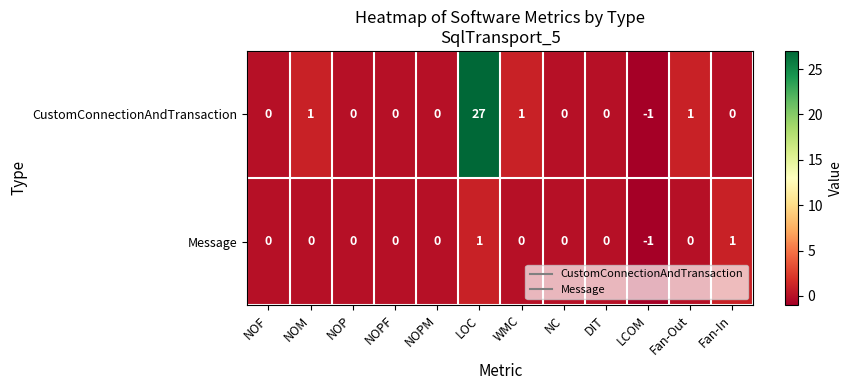

At which category is the sum across all series the highest?

LOC